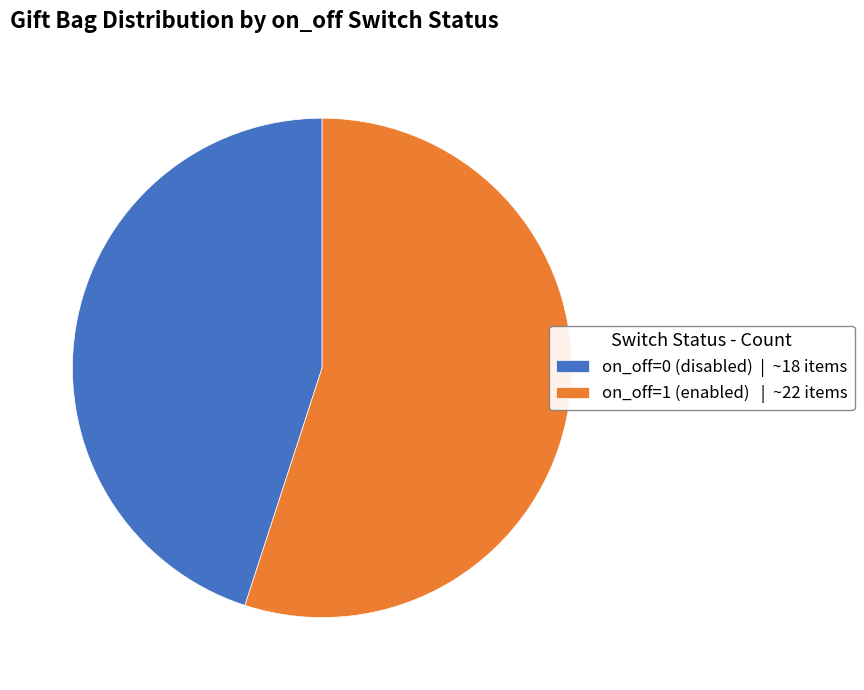

Which has a higher value, on_off=1 (enabled) | ~22 items or on_off=0 (disabled) | ~18 items?

on_off=1 (enabled) | ~22 items